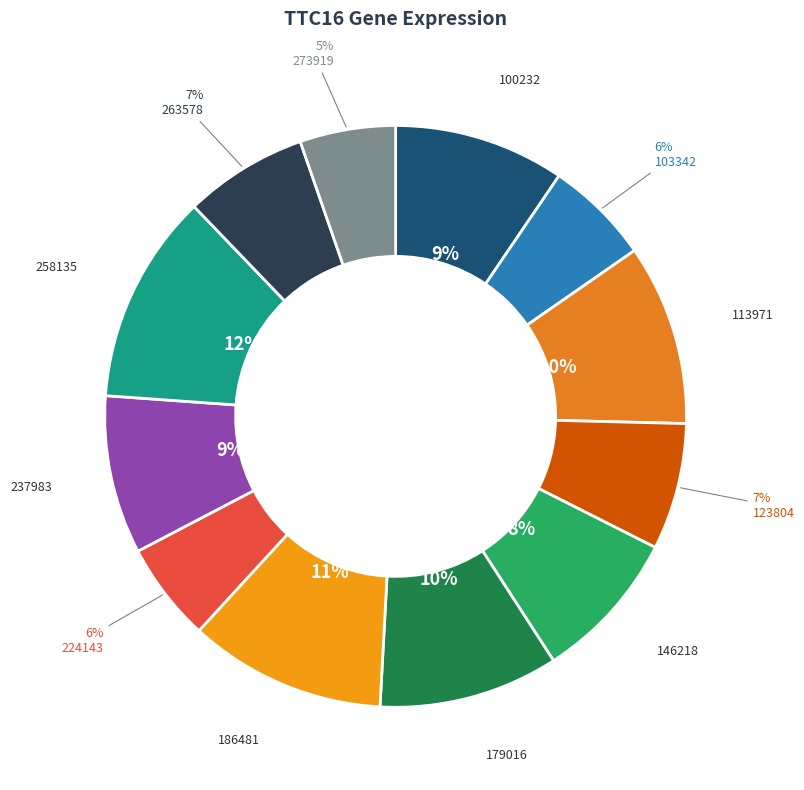

Count the number of slices in the pie.

12